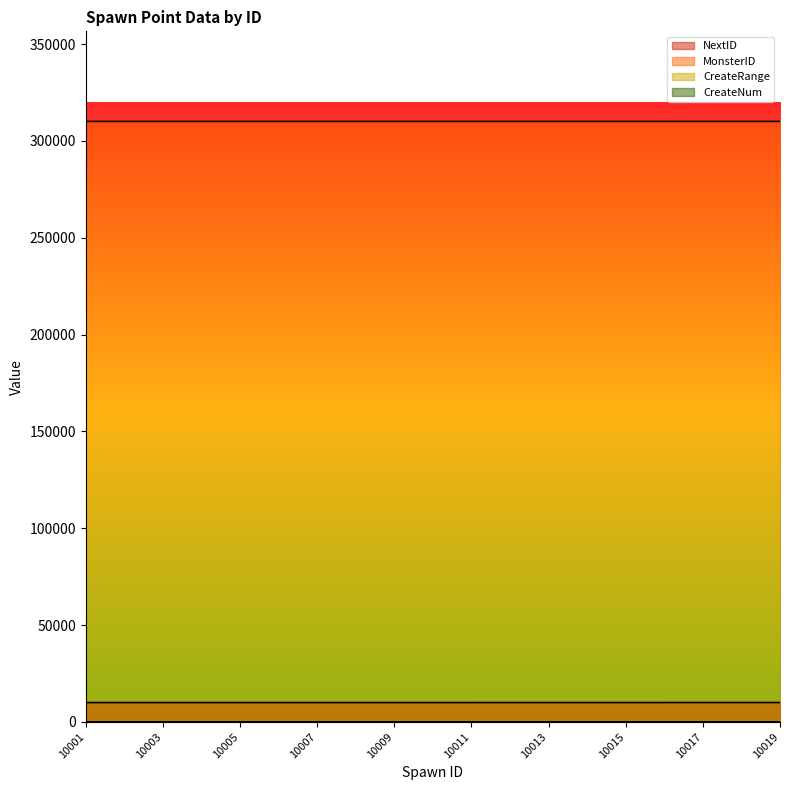

What is the sum of the MonsterID values at 10013 and 10011?

620203.0